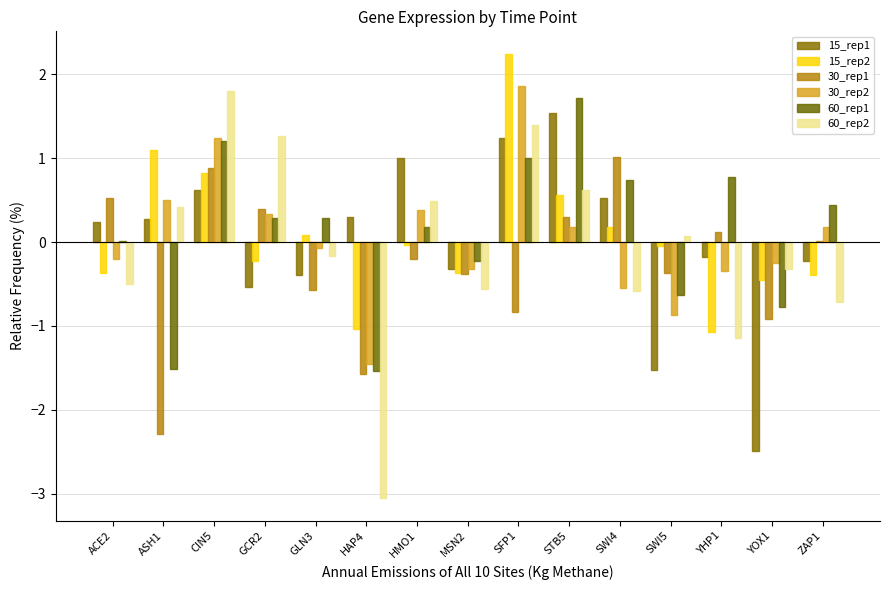

How many groups of bars are there?

15